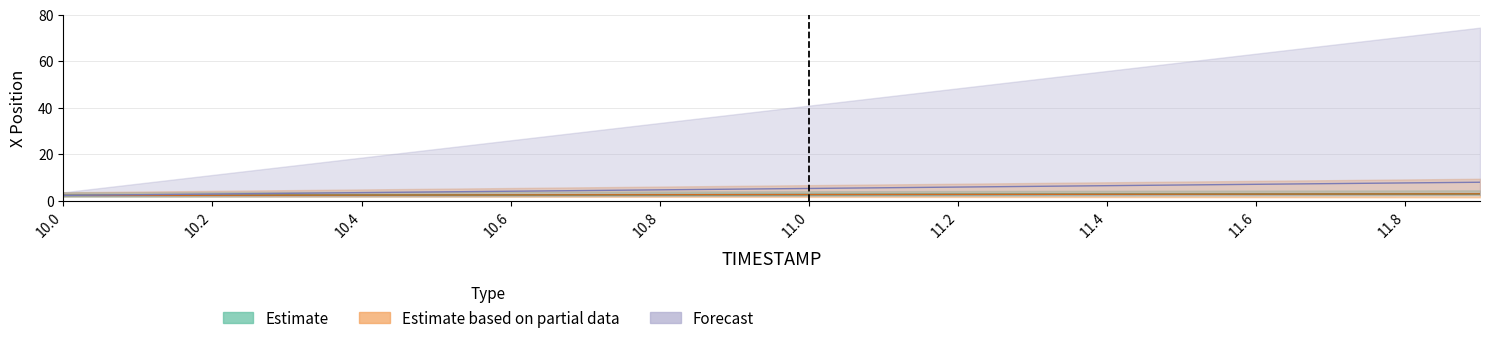

True or false: Y has a value of 2.3 at 10.0.

True